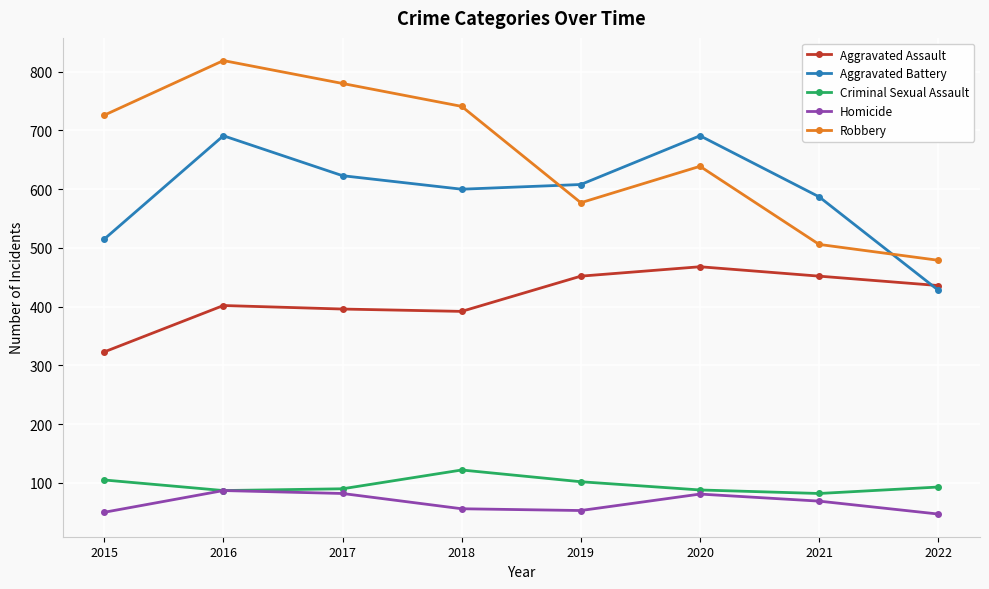

What is the value of the Criminal Sexual Assault point at the 1st from the left?

105